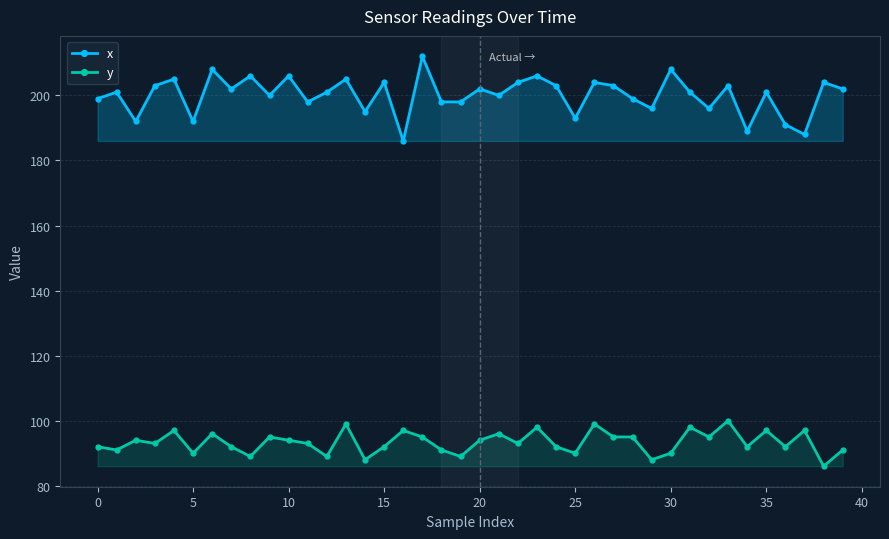

How many lines are shown in the chart?

2